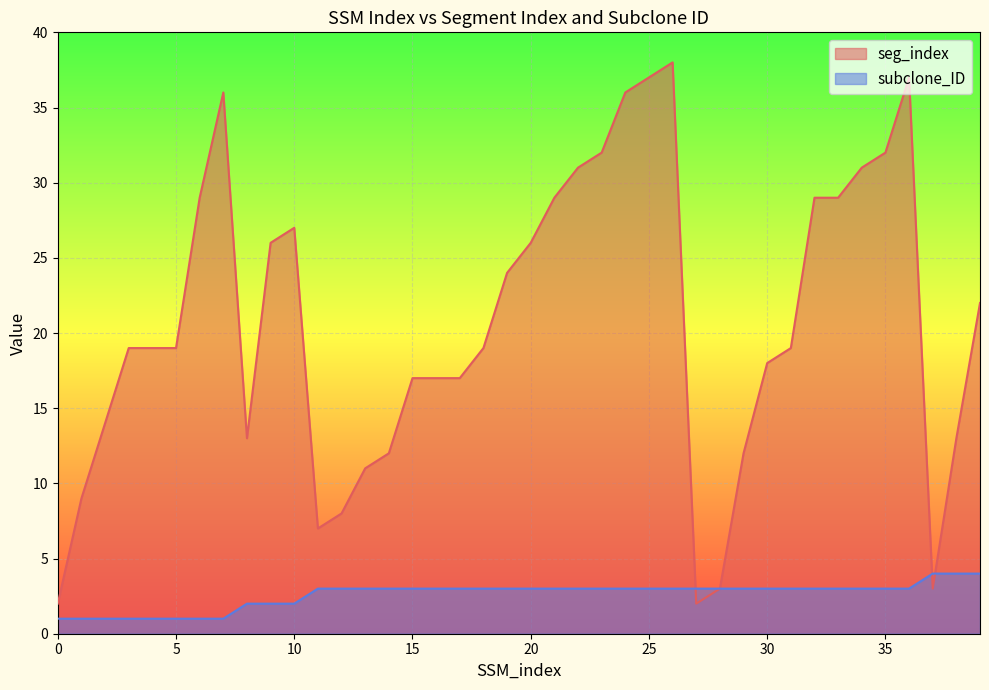

Reading left to right, extract all data points from this chart.

seg_index: 2	9	14	19	19	19	29	36	13	26	27	7	8	11	12	17	17	17	19	24	26	29	31	32	36	37	38	2	3	12	18	19	29	29	31	32	37	3	13	22
subclone_ID: 1	1	1	1	1	1	1	1	2	2	2	3	3	3	3	3	3	3	3	3	3	3	3	3	3	3	3	3	3	3	3	3	3	3	3	3	3	4	4	4